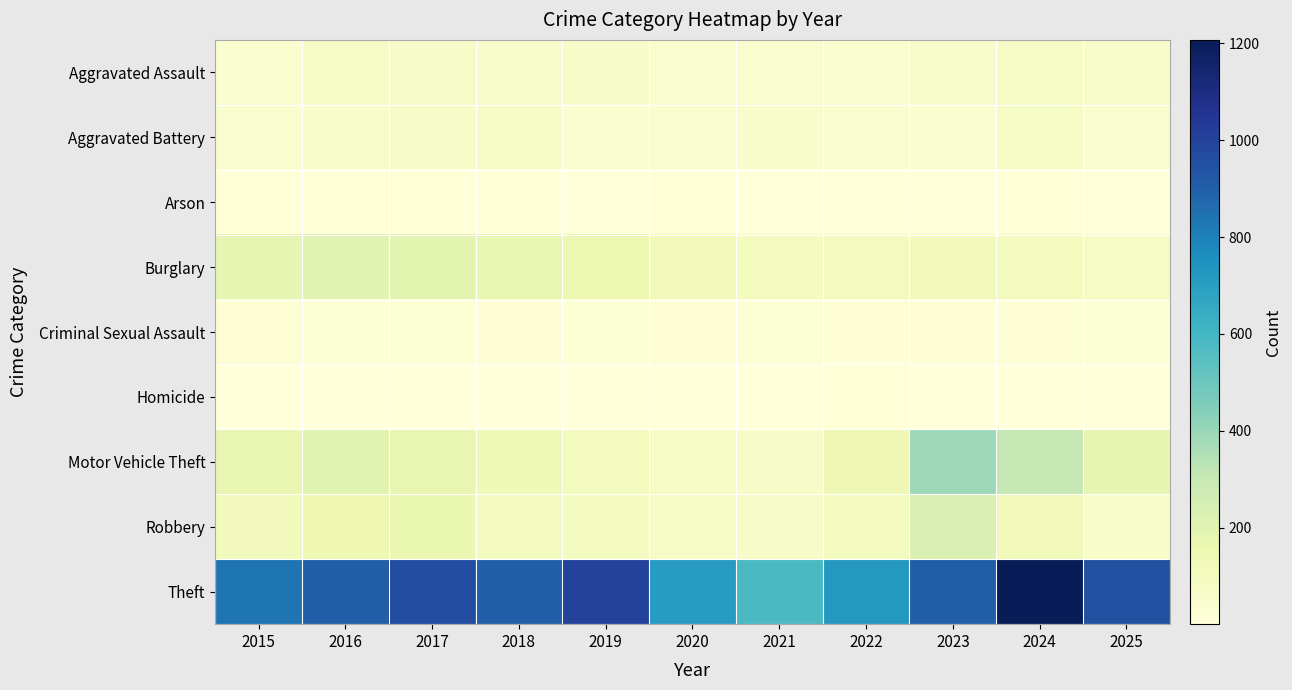

Reading right to left, what are all the values shown in this chart?

Aggravated Assault: 2025=60	2024=74	2023=57	2022=48	2021=52	2020=50	2019=68	2018=55	2017=67	2016=74	2015=42
Aggravated Battery: 2025=49	2024=80	2023=41	2022=45	2021=54	2020=46	2019=41	2018=73	2017=67	2016=53	2015=46
Arson: 2025=3	2024=8	2023=2	2022=3	2021=4	2020=7	2019=5	2018=7	2017=7	2016=8	2015=7
Burglary: 2025=82	2024=104	2023=118	2022=109	2021=107	2020=117	2019=153	2018=173	2017=193	2016=200	2015=180
Criminal Sexual Assault: 2025=22	2024=13	2023=13	2022=17	2021=20	2020=14	2019=23	2018=18	2017=20	2016=21	2015=27
Homicide: 2025=1	2024=2	2023=1	2022=6	2021=4	2020=5	2019=4	2018=3	2017=4	2016=4	2015=5
Motor Vehicle Theft: 2025=180	2024=310	2023=390	2022=140	2021=70	2020=82	2019=101	2018=129	2017=171	2016=201	2015=174
Robbery: 2025=66	2024=120	2023=223	2022=99	2021=68	2020=72	2019=99	2018=99	2017=164	2016=143	2015=112
Theft: 2025=952	2024=1207	2023=905	2022=726	2021=576	2020=710	2019=1002	2018=899	2017=966	2016=899	2015=836